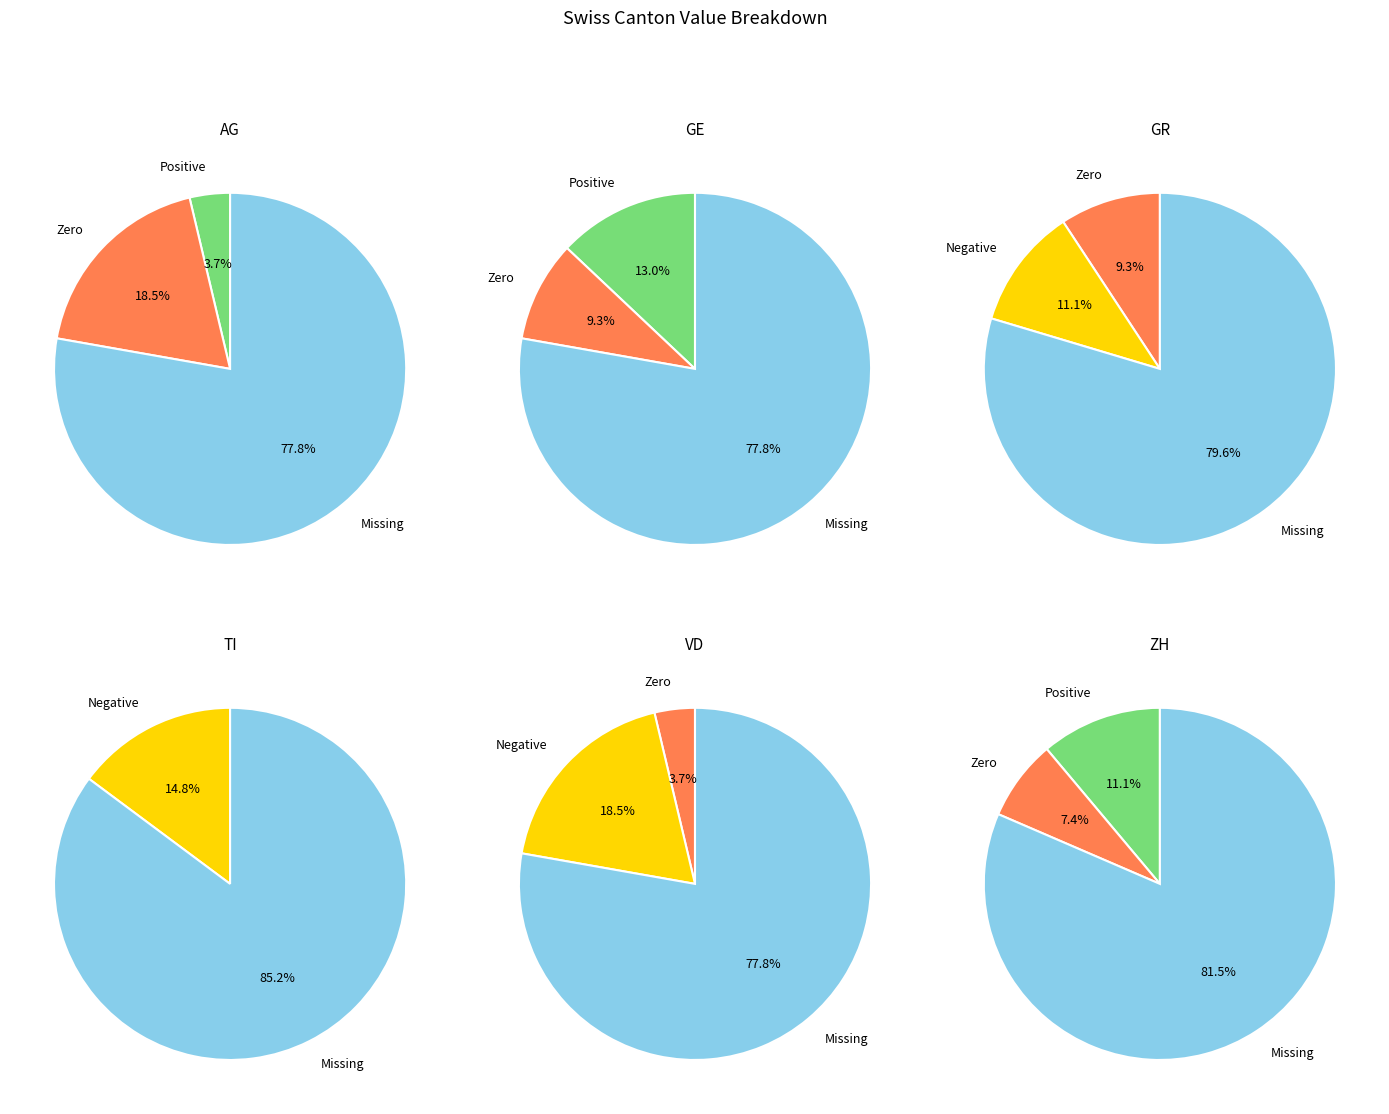

Between 4 and 5, which series saw the biggest shift?

AG